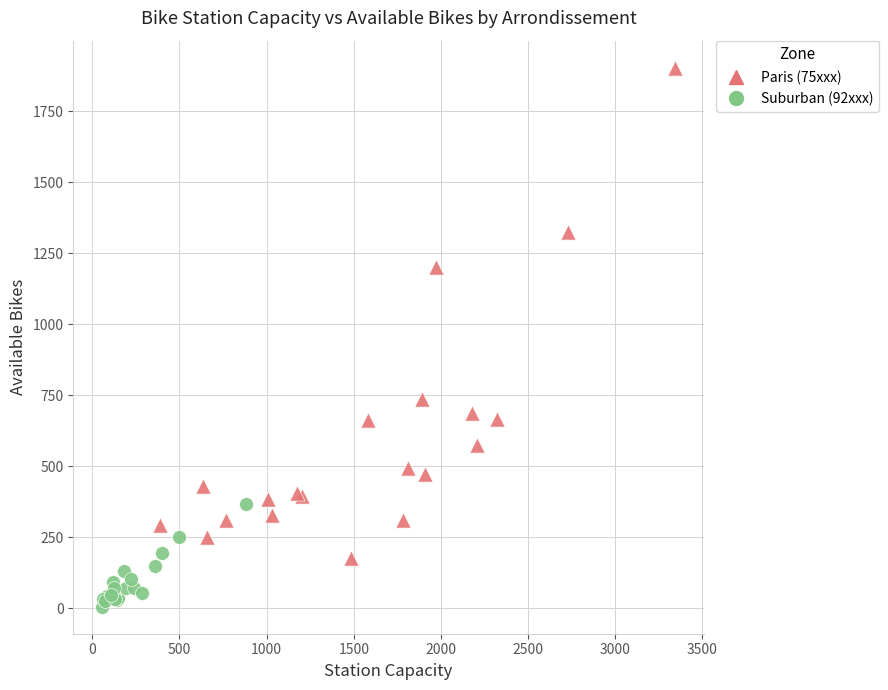

Which series has the largest Y range (max minus min)?

Paris (75xxx)